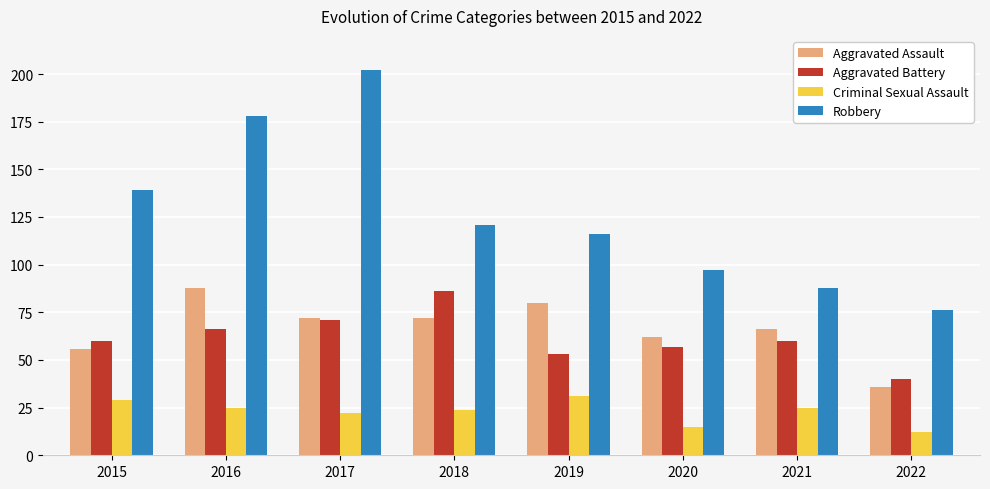

What is the maximum value for Aggravated Battery?

86